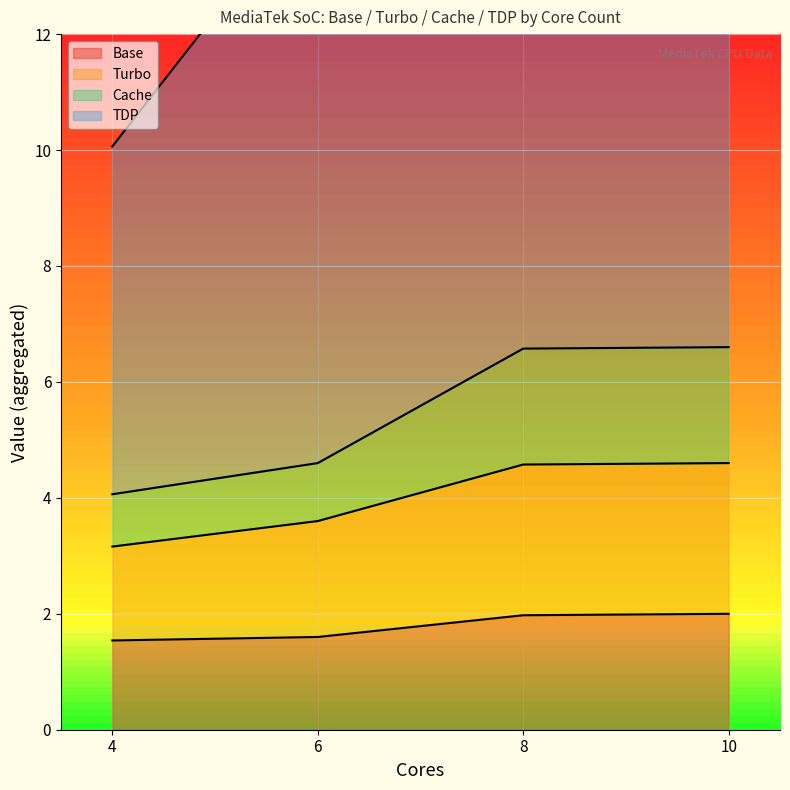

What is the approximate value of Turbo at 8?

2.6